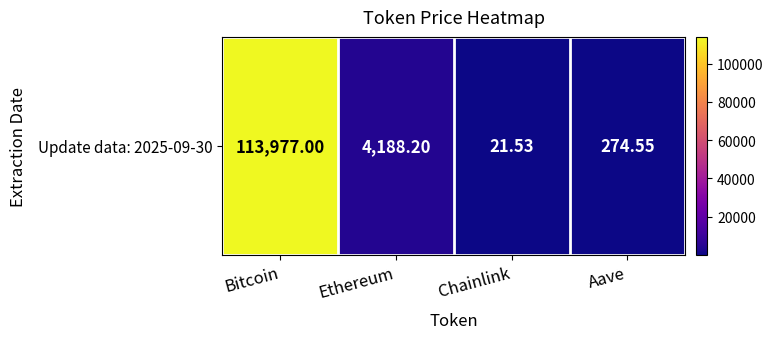

Reading left to right, transcribe all the data shown in this chart.

Bitcoin=113977.0	Ethereum=4188.2	Chainlink=21.5	Aave=274.6